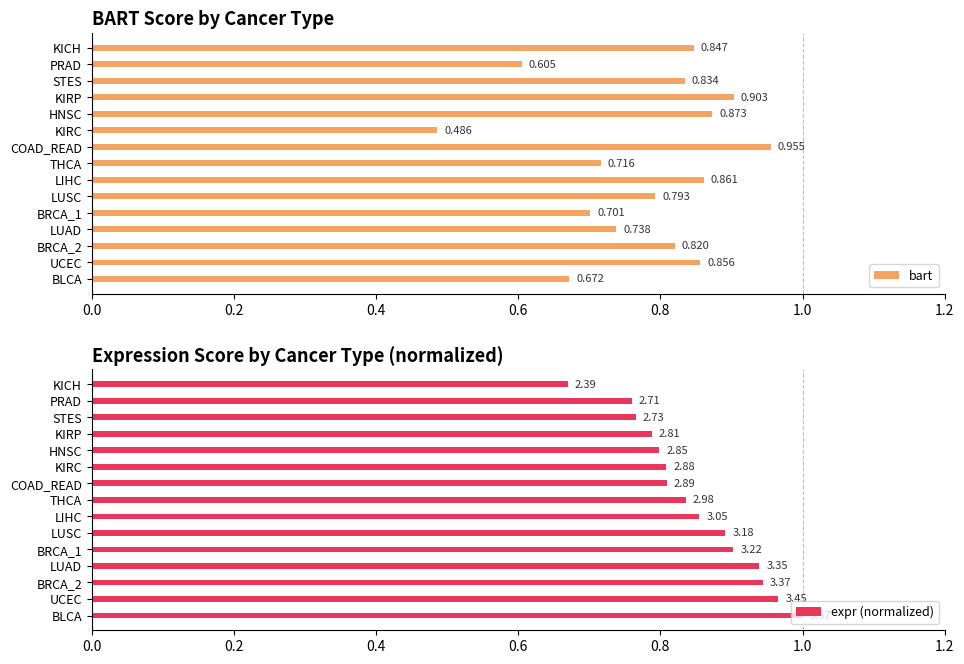

How many groups of bars are there?

15